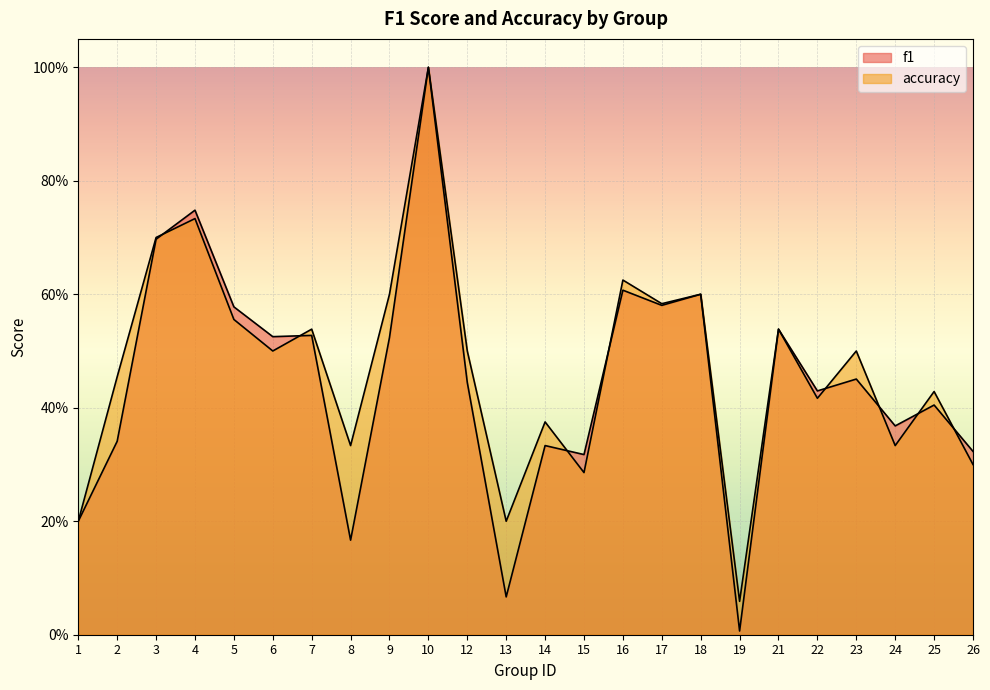

What is the sum of the accuracy values at 5 and 22?

1.0